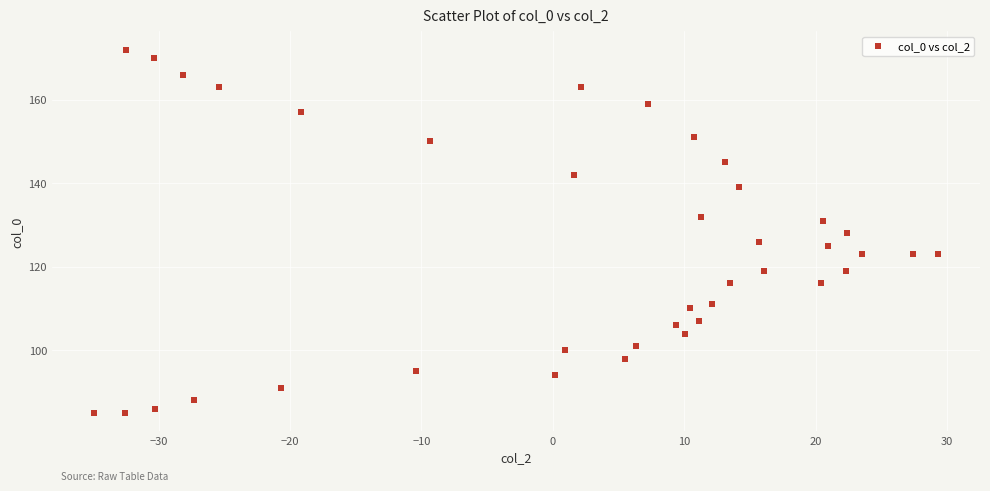

What is the range of Y values (max minus min)?

87